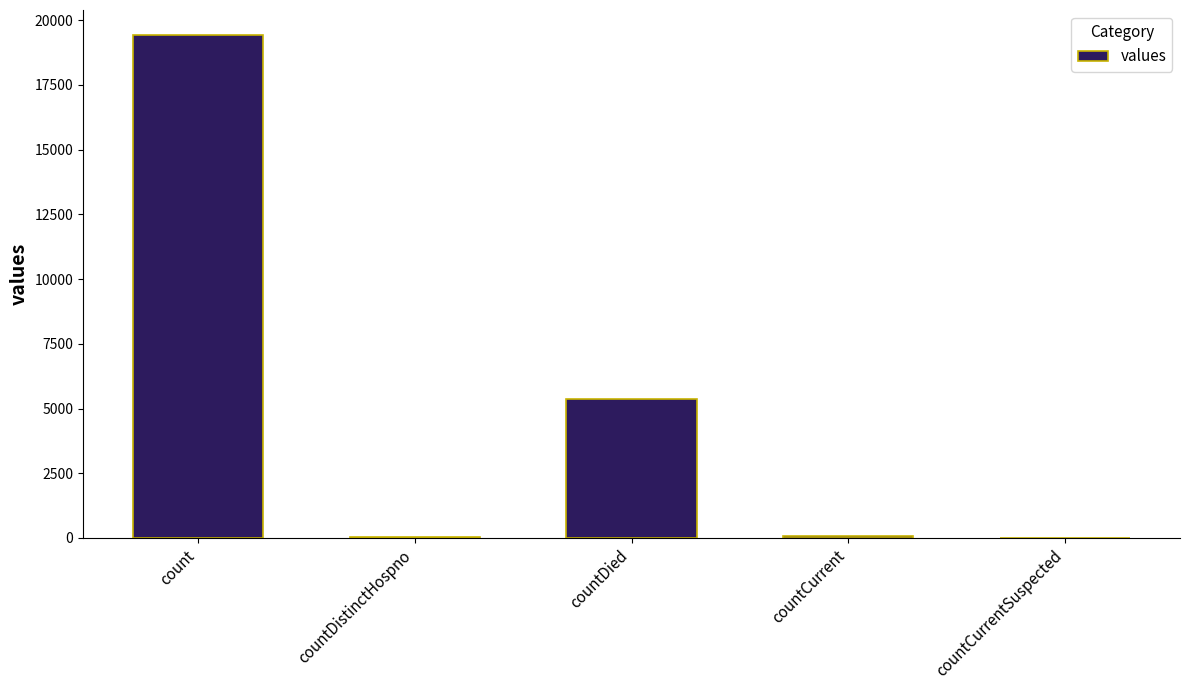

Between countDied and count, which is larger?

count